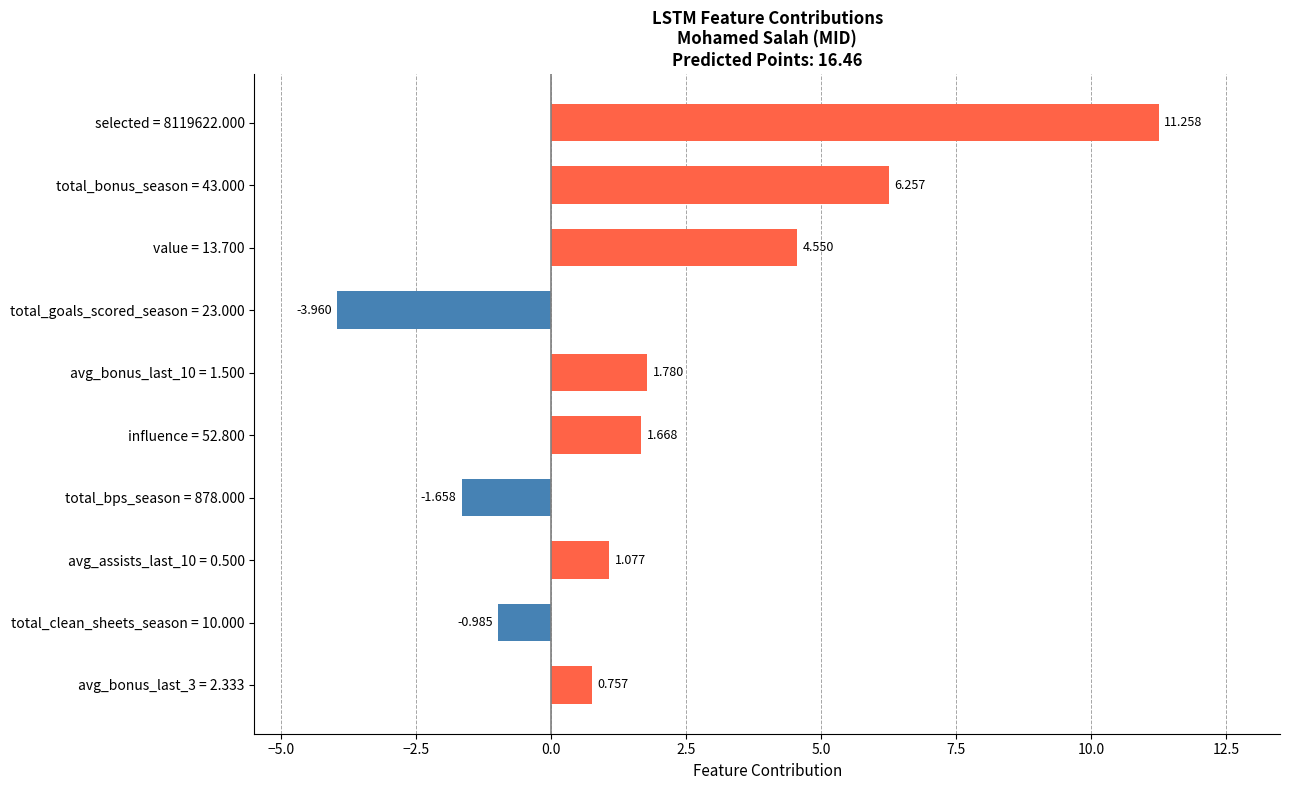

List the labels in order of value, smallest first.

total_goals_scored_season = 23.000, total_bps_season = 878.000, total_clean_sheets_season = 10.000, avg_bonus_last_3 = 2.333, avg_assists_last_10 = 0.500, influence = 52.800, avg_bonus_last_10 = 1.500, value = 13.700, total_bonus_season = 43.000, selected = 8119622.000